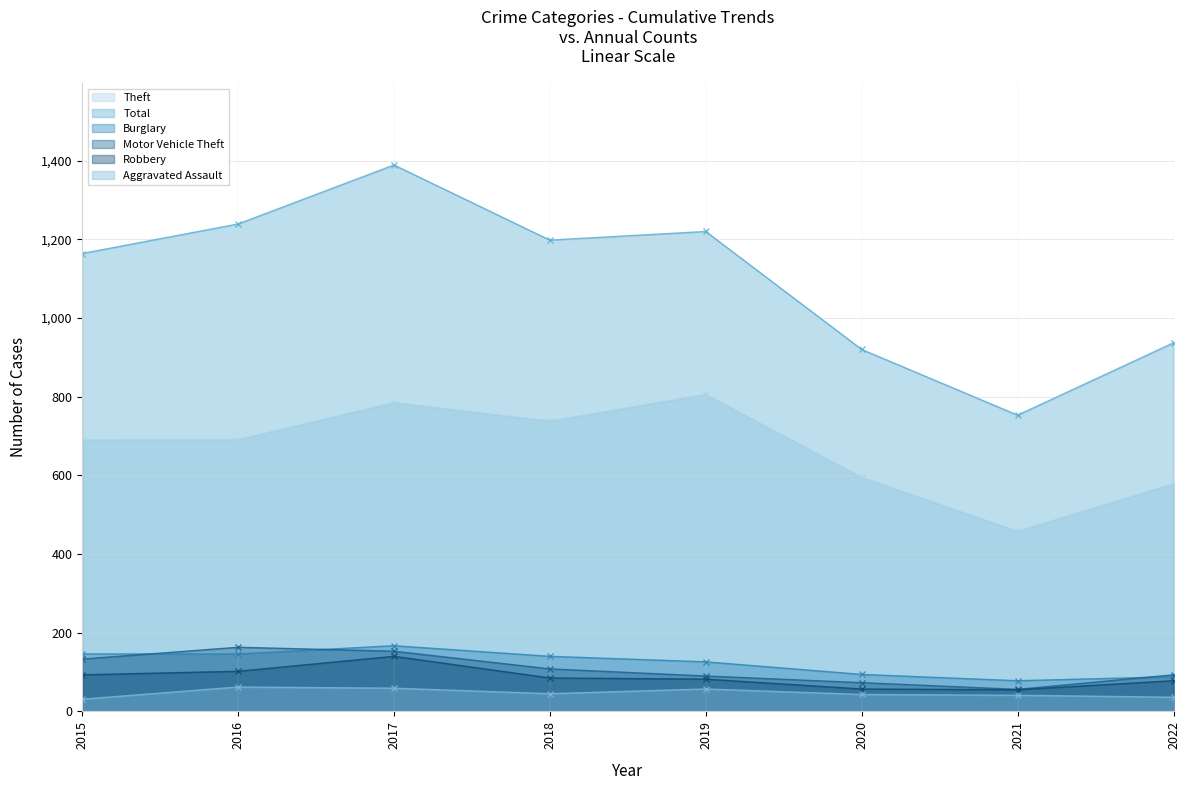

Is it true that Theft equals 141 at 2016?

False